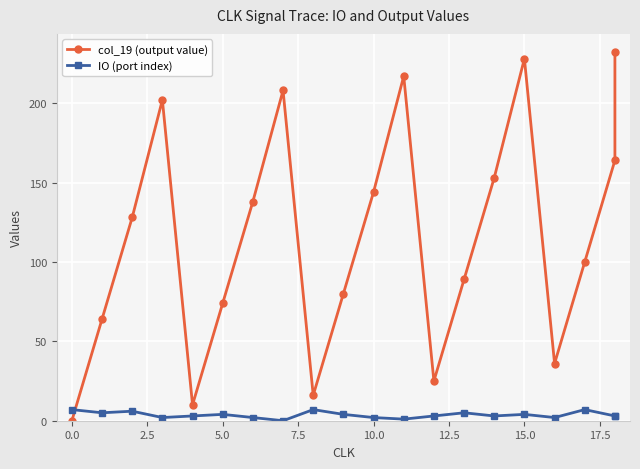

What is the difference between the maximum and minimum values in the col_19 (output value) series?

232